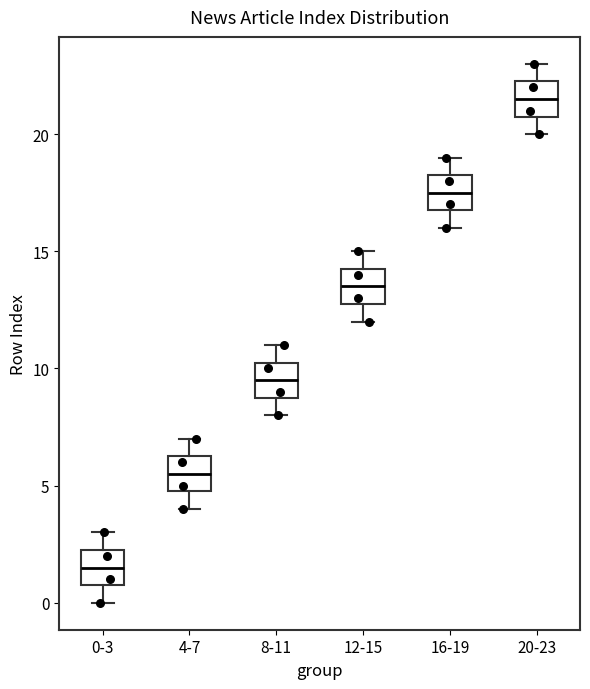

Reading left to right, transcribe this box plot: for each box, give where its median line is, the range the box spans, and where its two whiskers end, as read against the y-axis. The values are not printed on the chart, so give them approximately, as read against the axis.

0-3: median 1.5, box 1.0 to 2.5, whiskers 0.0 to 3.0
4-7: median 5.5, box 5.0 to 6.5, whiskers 4.0 to 7.0
8-11: median 9.5, box 9.0 to 10.5, whiskers 8.0 to 11.0
12-15: median 13.5, box 13.0 to 14.5, whiskers 12.0 to 15.0
16-19: median 17.5, box 17.0 to 18.5, whiskers 16.0 to 19.0
20-23: median 21.5, box 21.0 to 22.5, whiskers 20.0 to 23.0